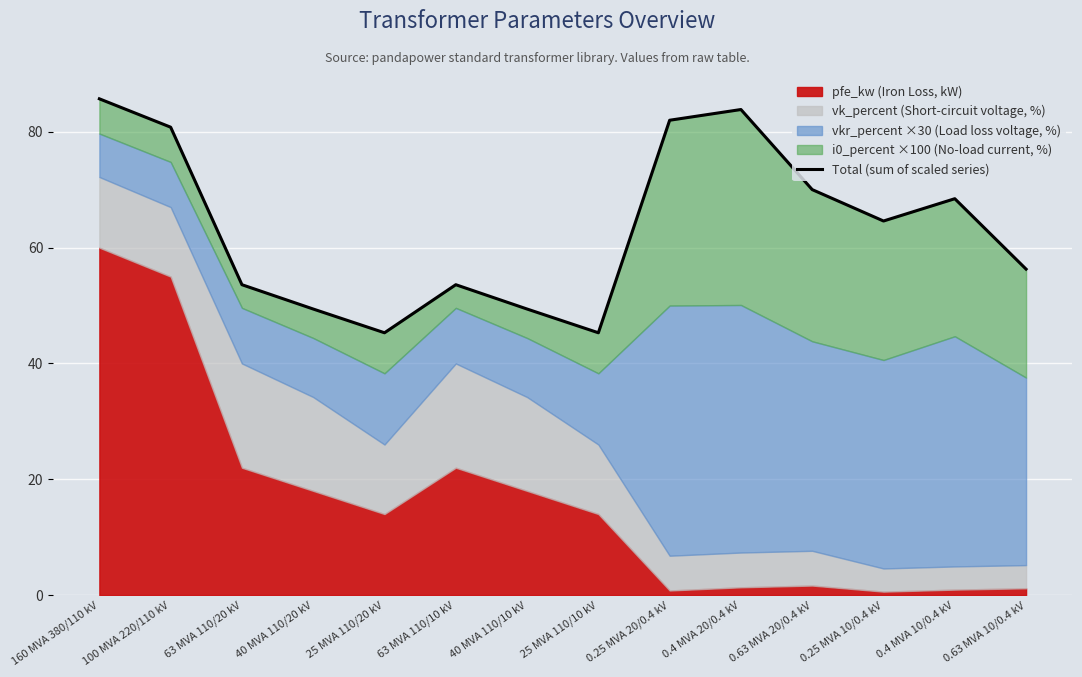

Between 0.63 MVA 10/0.4 kV and 0.4 MVA 10/0.4 kV, which is larger?

0.4 MVA 10/0.4 kV